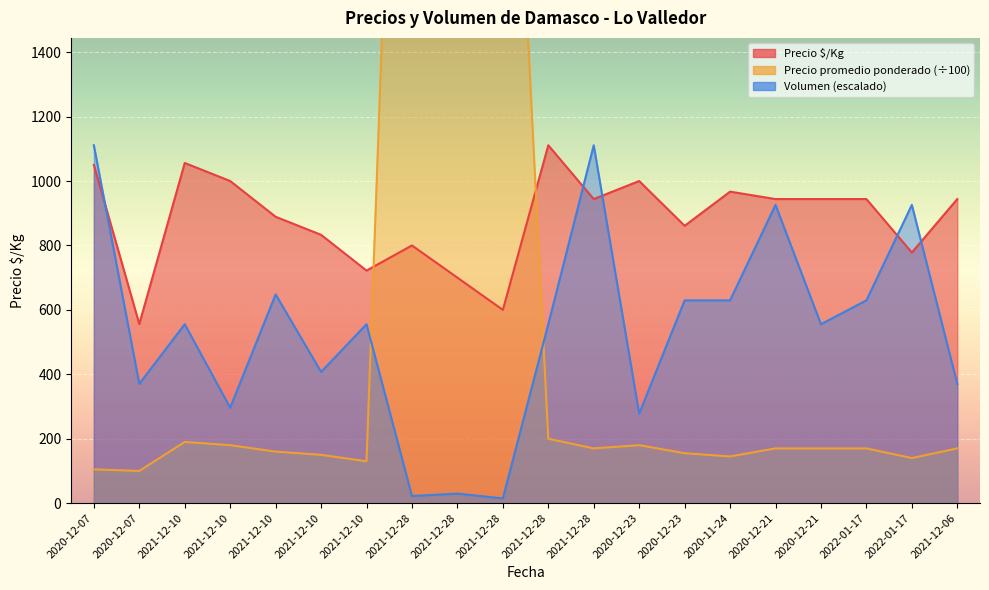

Which series has the largest total across all categories?

Precio $/Kg